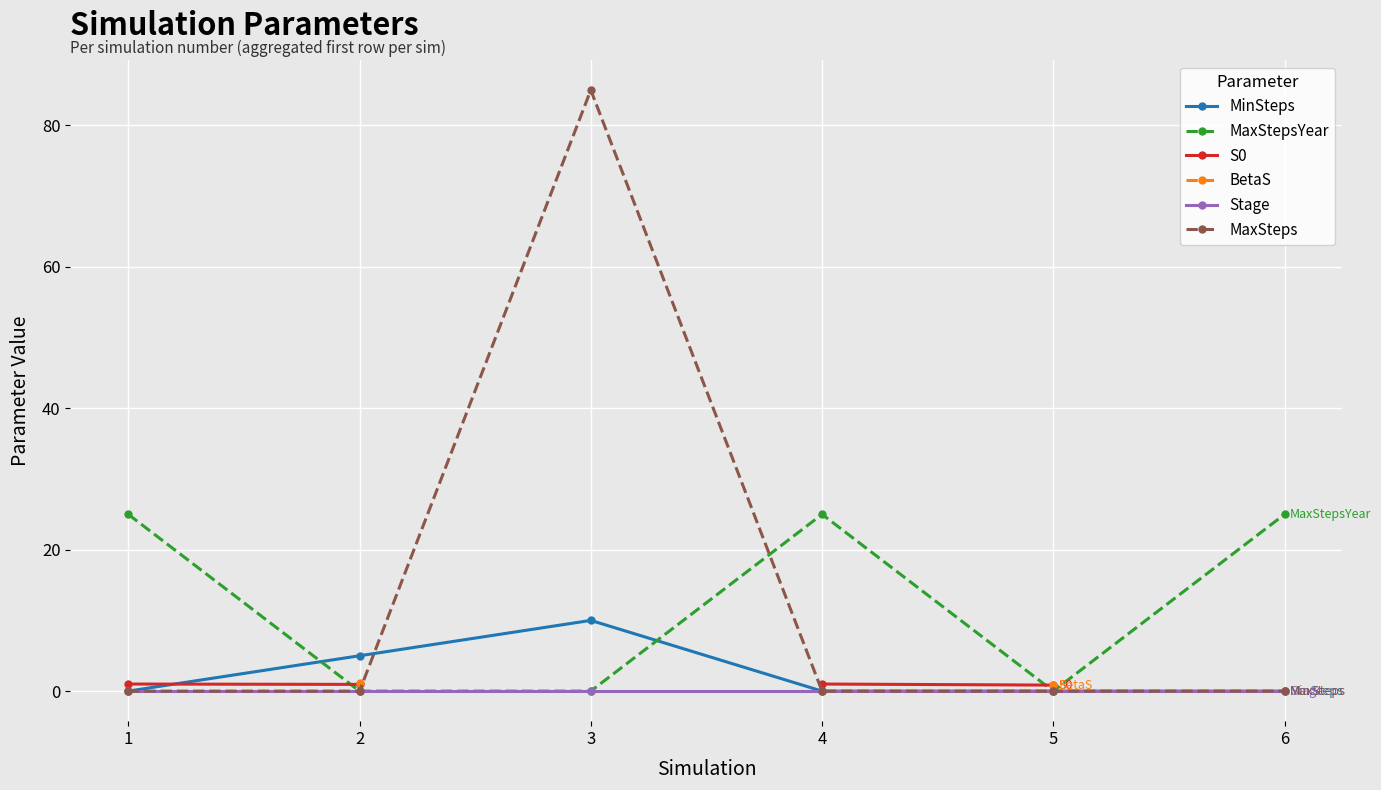

At which label does BetaS reach its minimum?

1